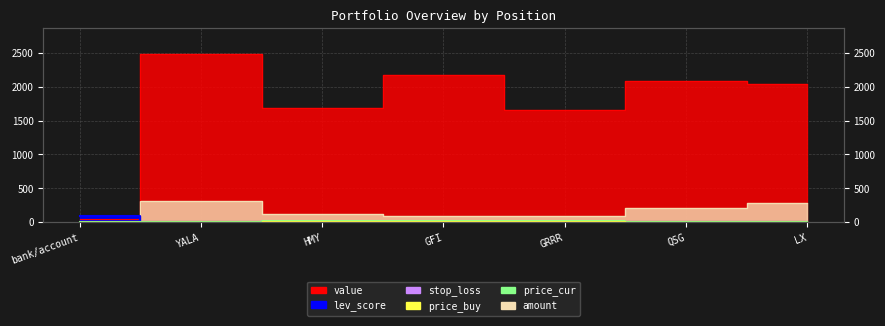

Reading left to right, what are all the values shown in this chart?

price_buy: 1.0	6.2	13.7	22.5	19.0	9.2	6.8
price_cur: 1.0	7.8	14.0	24.7	17.7	9.6	7.0
stop_loss: 0.9	7.4	13.6	23.4	17.2	8.7	6.3
lev_score: 100.0	11.0	9.0	11.0	9.7	9.0	9.0
value: 51.9	2487.8	1683.6	2171.8	1648.4	2082.2	2032.3
amount: 1.0	321.0	120.0	88.0	93.0	216.0	292.0